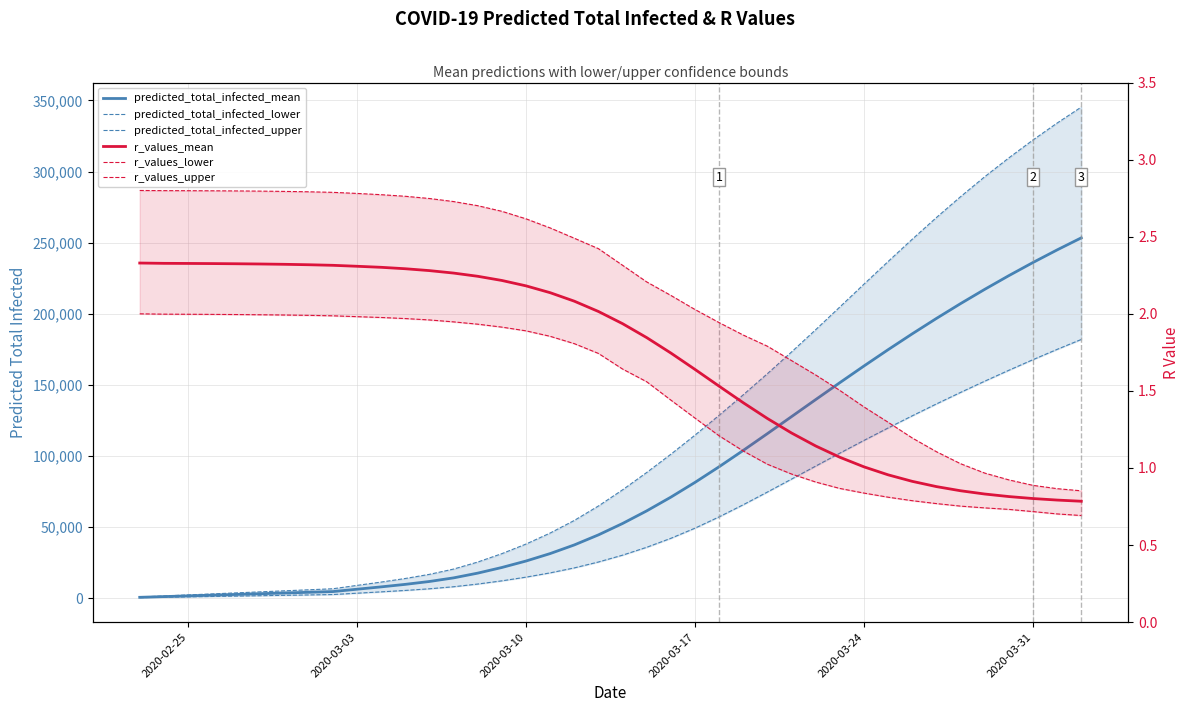

Which series has the largest total across all categories?

predicted_total_infected_upper